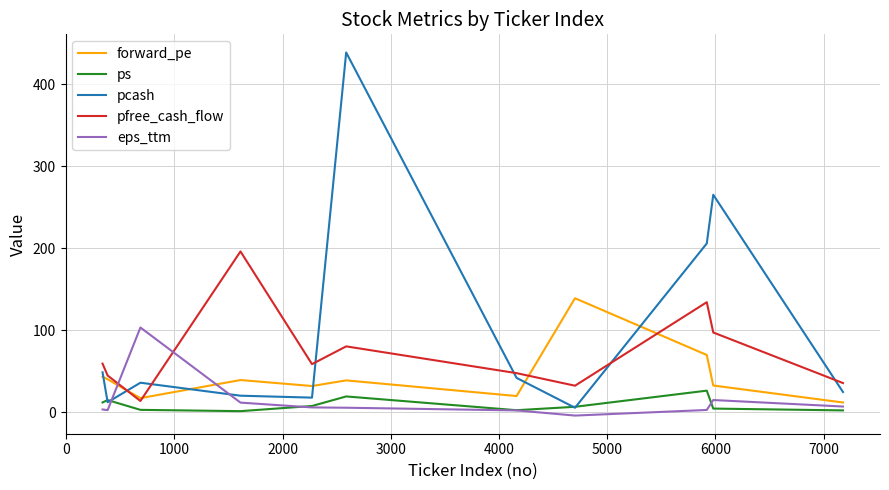

What is the maximum value shown in the chart?

438.8